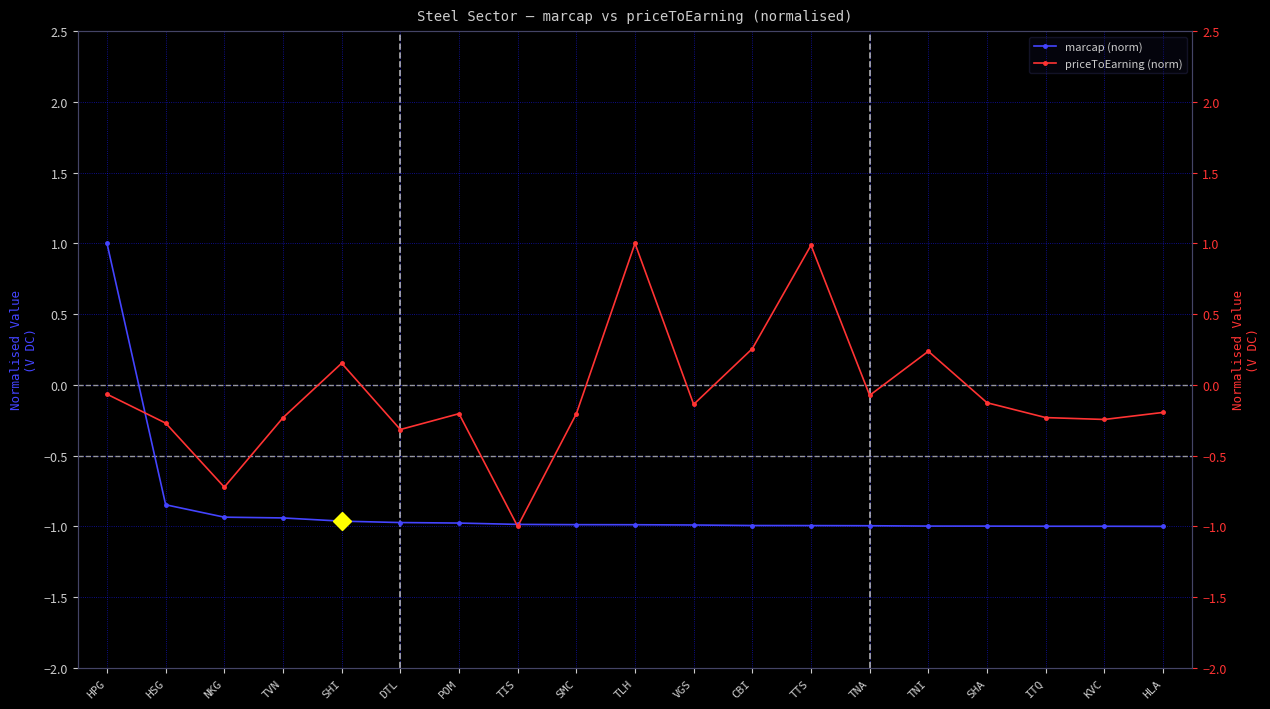

What is the difference between the highest and lowest values at TVN?

0.7